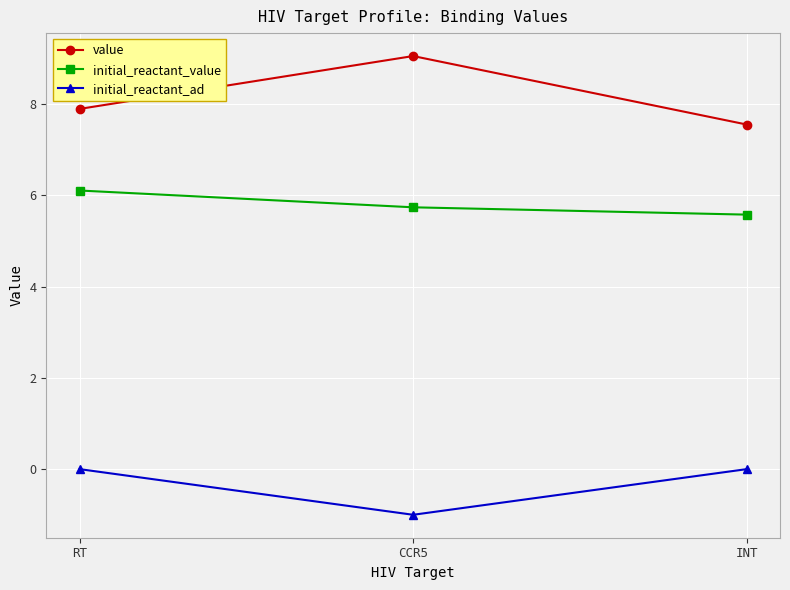

Is the value of initial_reactant_value at RT greater than the value of initial_reactant_ad at INT?

Yes